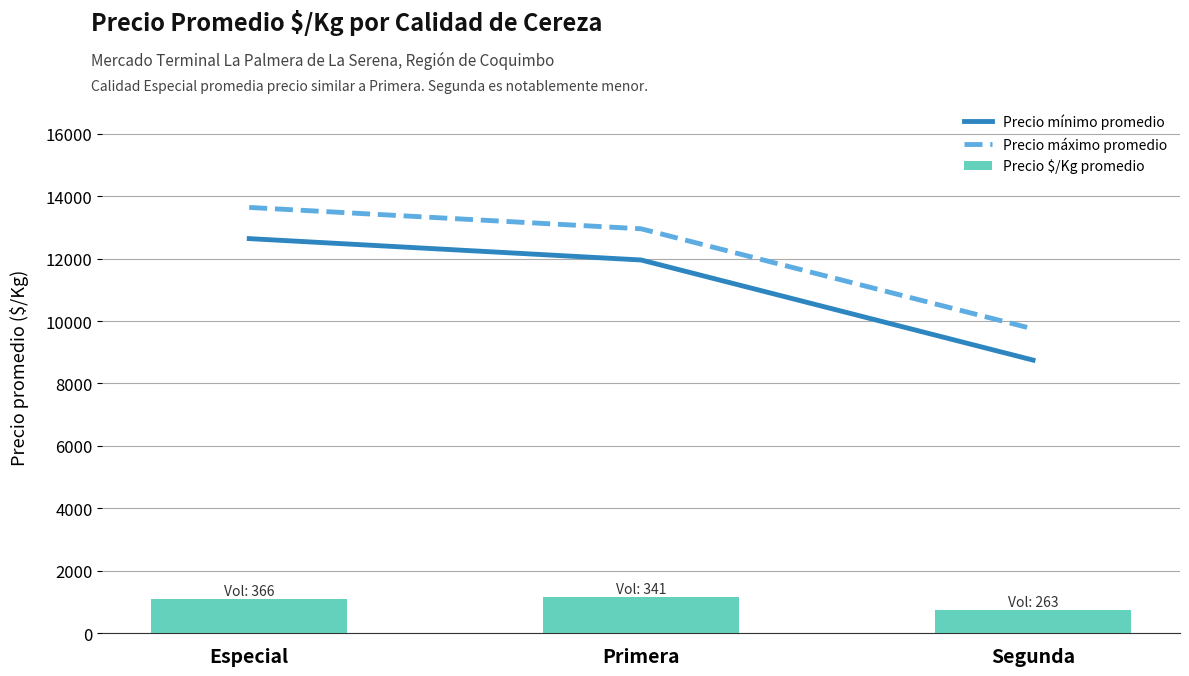

What is the label of the 3rd bar from the left?

Segunda